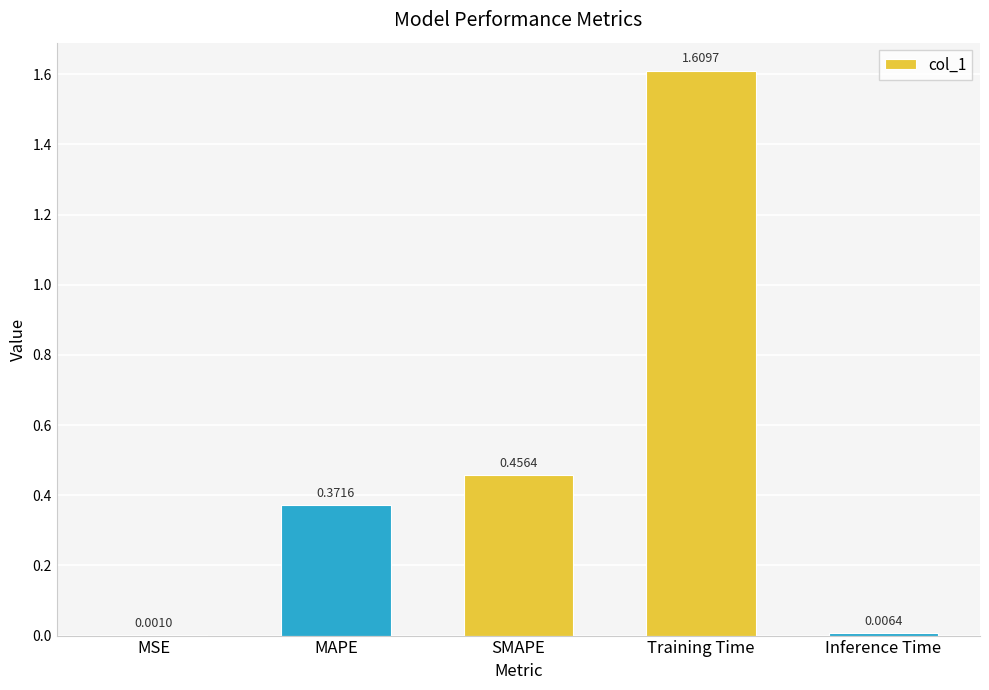

What is the sum of all values?

2.4